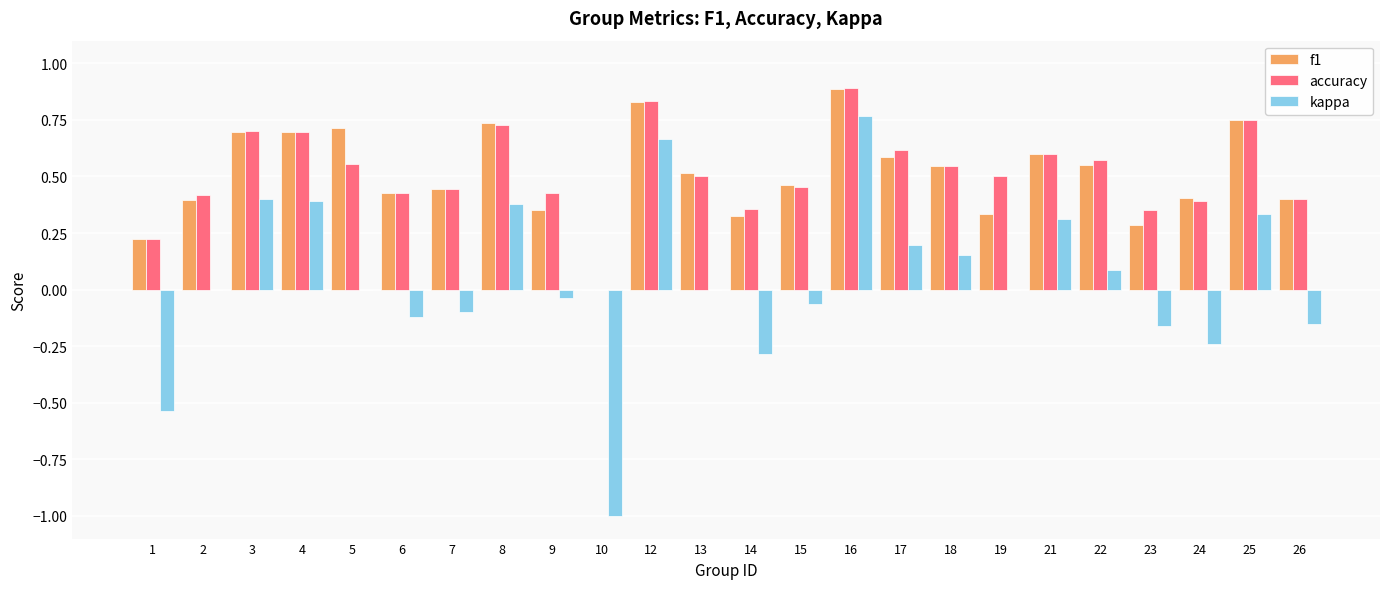

Is the value of f1 at 12 greater than the value of accuracy at 18?

Yes